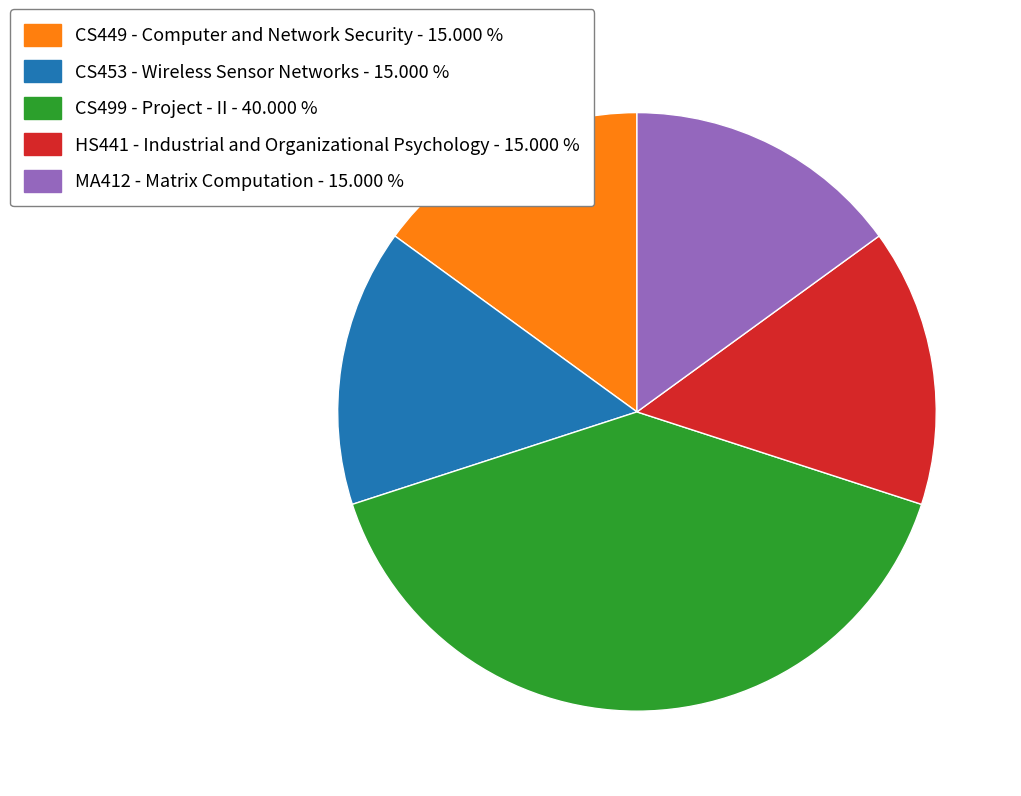

Combined, do CS449 - Computer and Network Security and CS499 - Project - II account for over 50%?

Yes